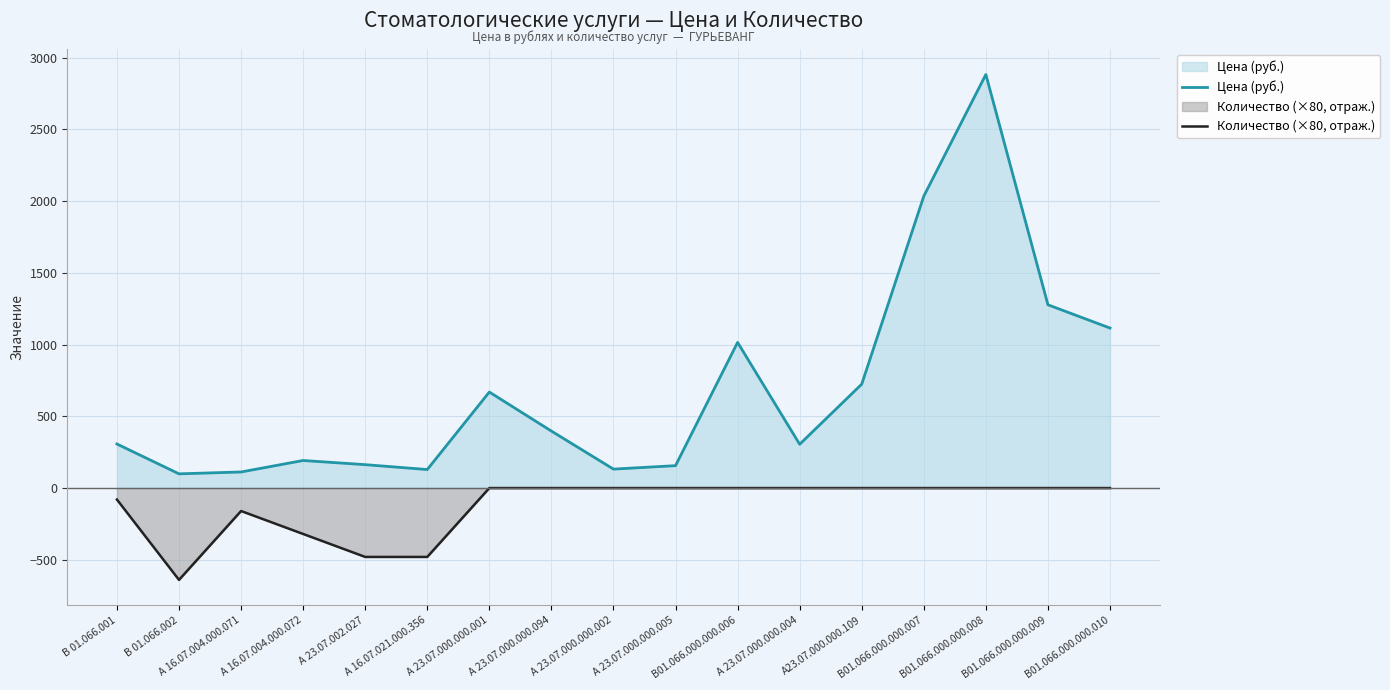

What is the minimum value shown in the chart?

-640